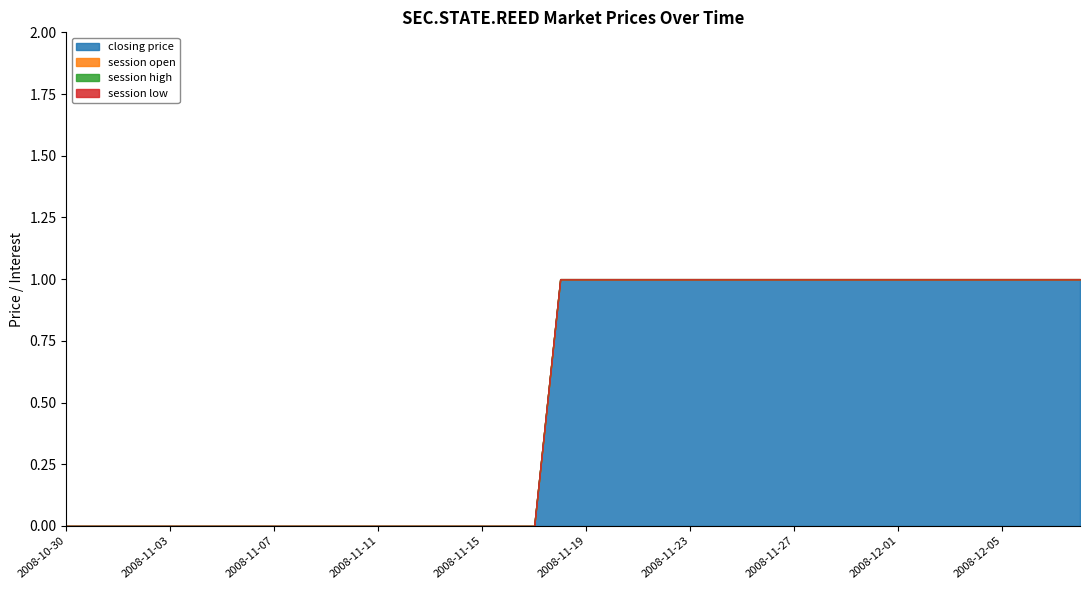

True or false: open interest and session open cross at least once.

False